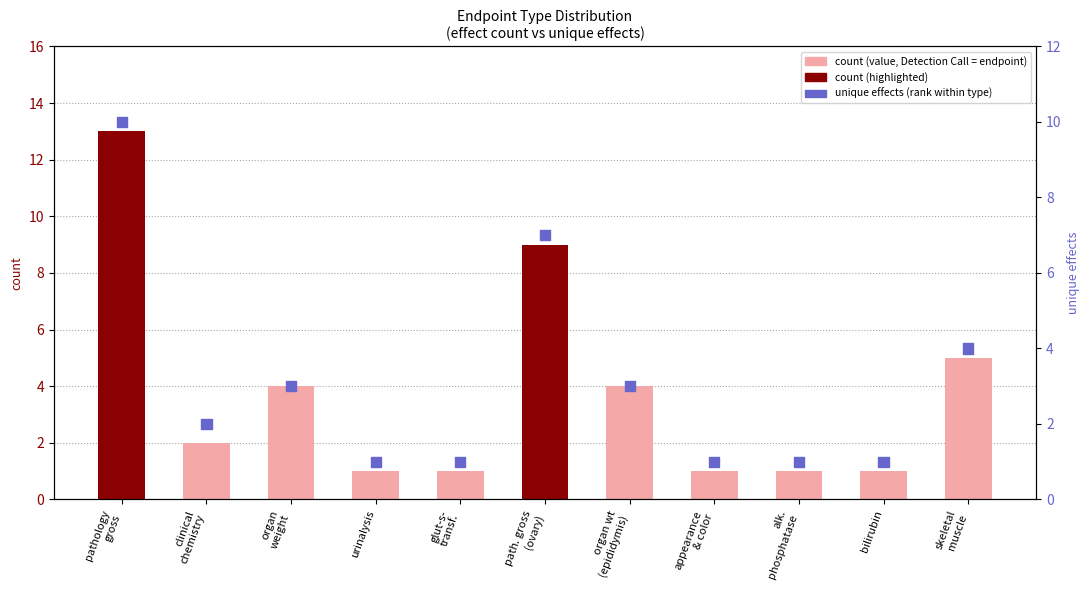

What is the total value across all series at path. gross
(ovary)?

16